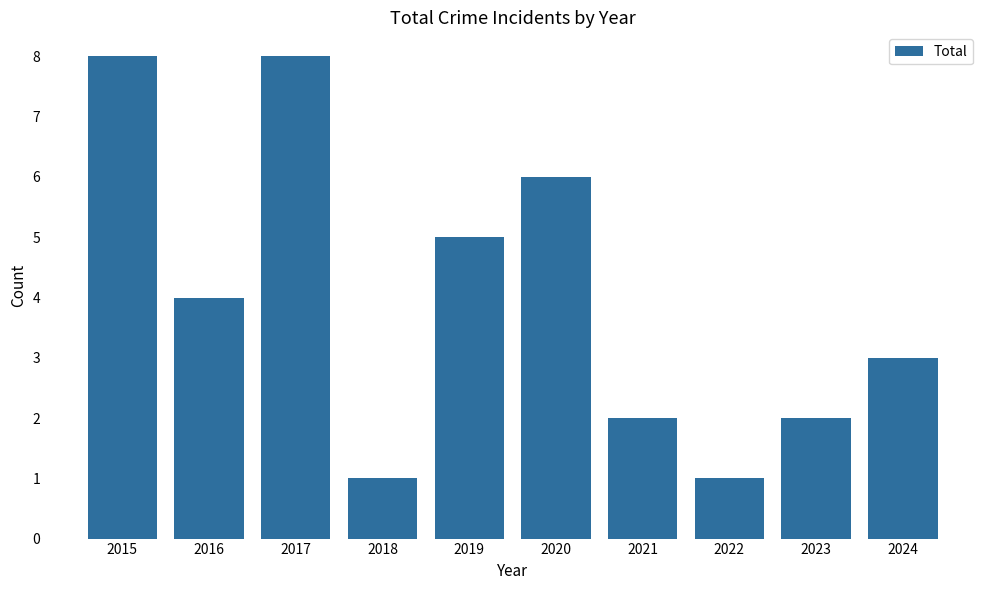

Reading left to right, extract all data points from this chart.

2015=8	2016=4	2017=8	2018=1	2019=5	2020=6	2021=2	2022=1	2023=2	2024=3